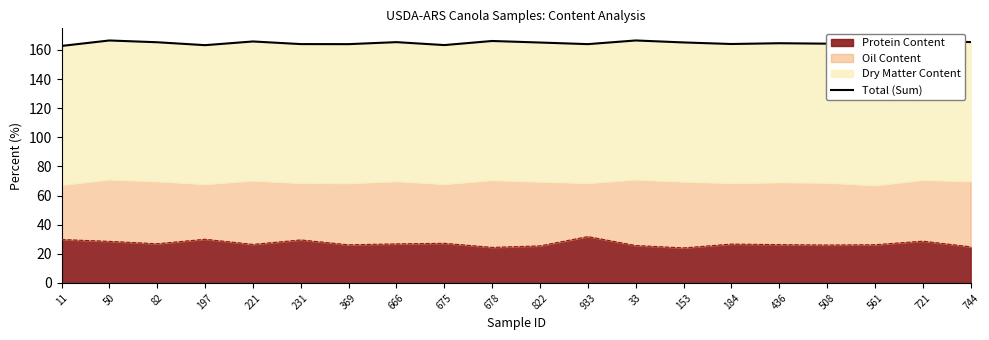

What is the difference between the maximum and second lowest values?

3.8